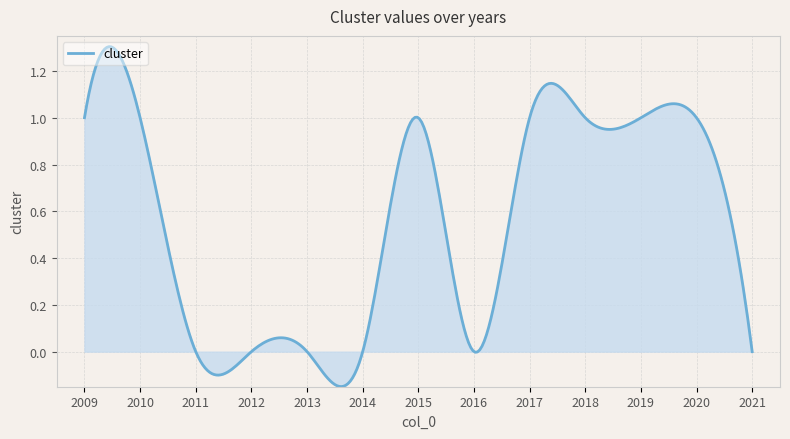

What is the difference between the maximum and minimum values?

1.5